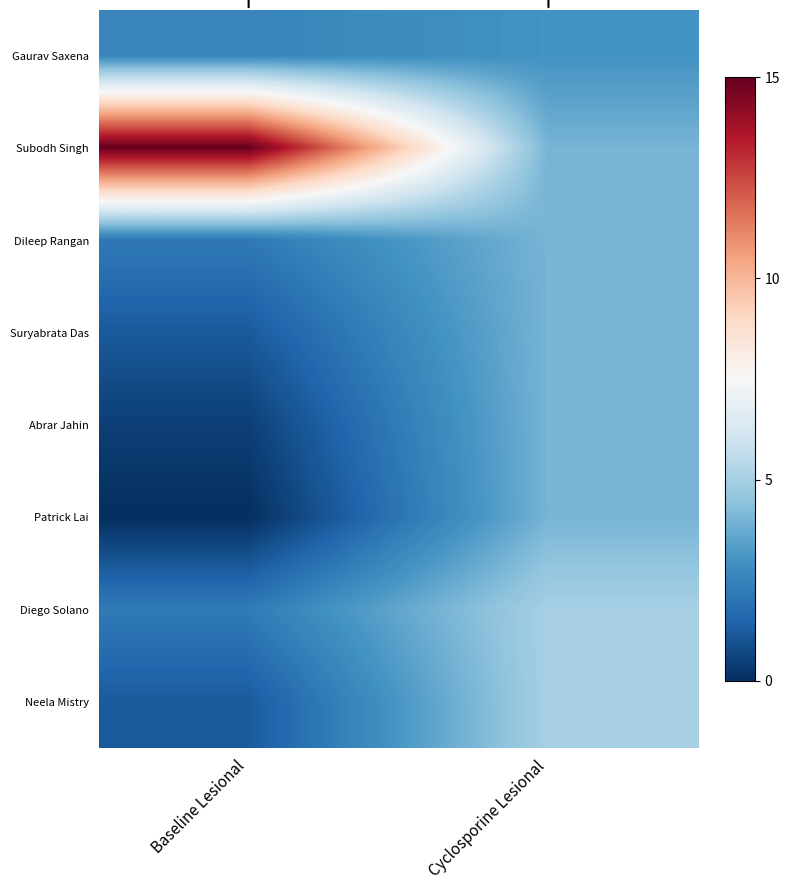

At how many categories does at least one series exceed 1?

2